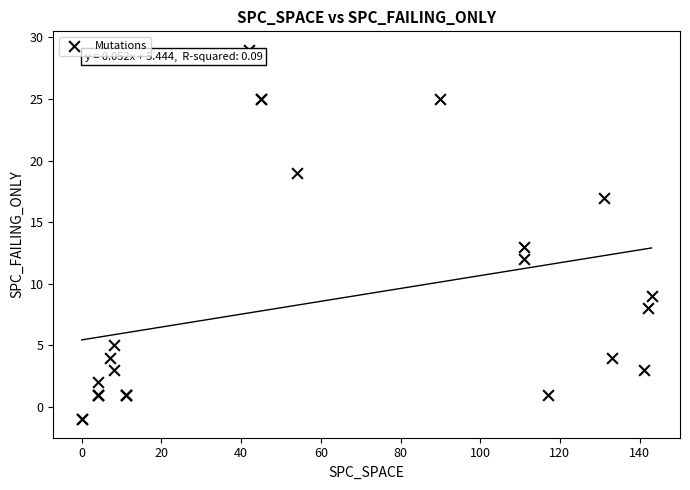

What Y value in the scatter plot is closest to 14?

13